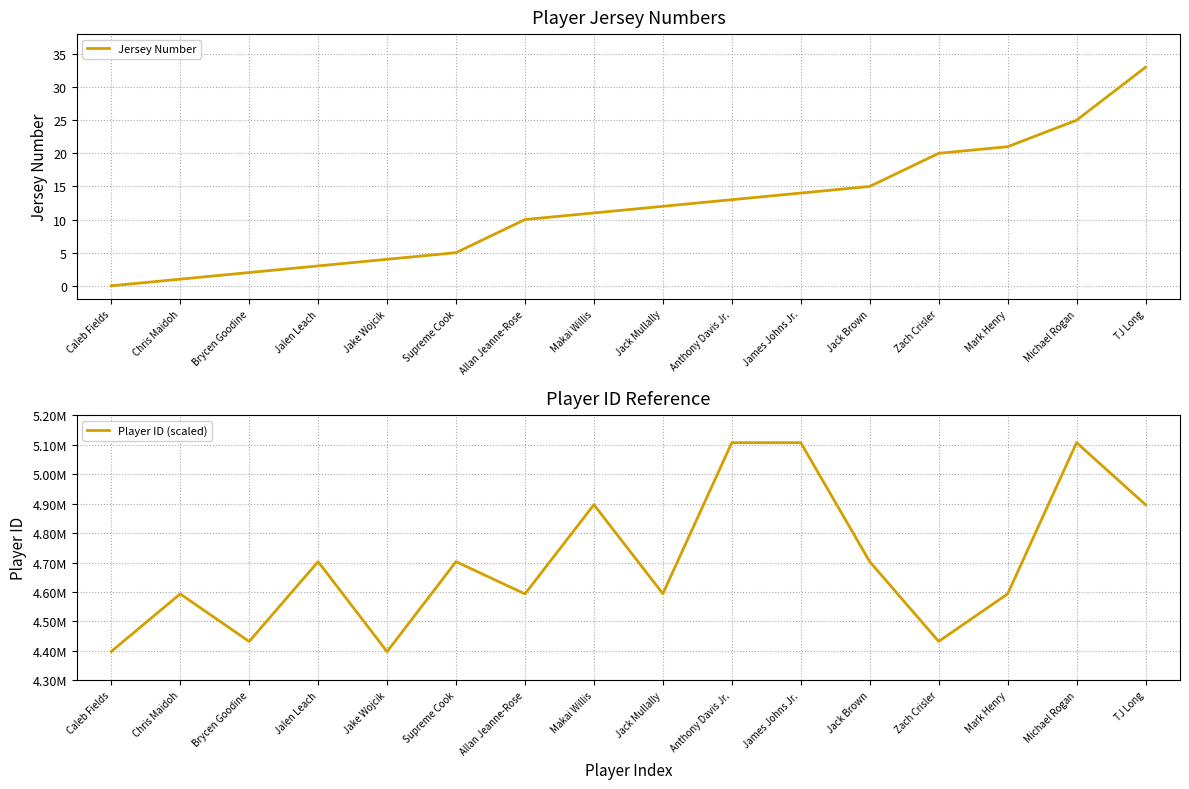

Which category has the highest value in the Jersey Number series?

TJ Long